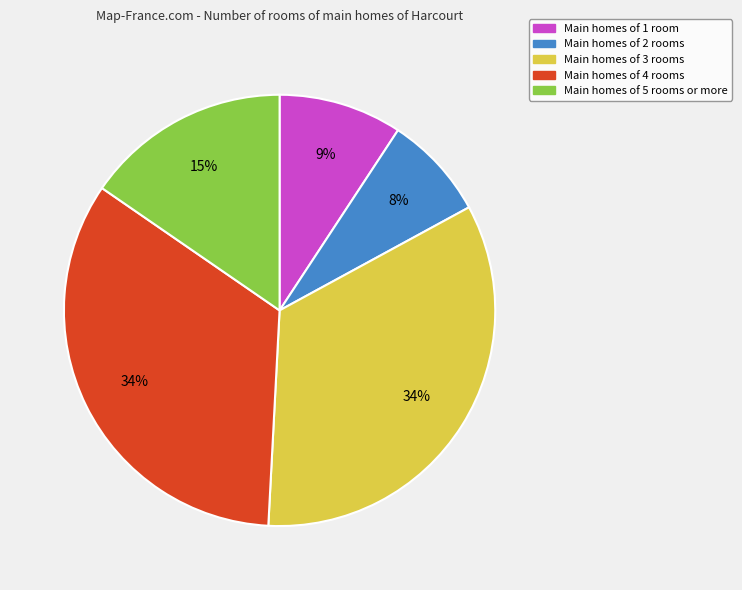

To the nearest percent, what is the average slice percentage?

20%